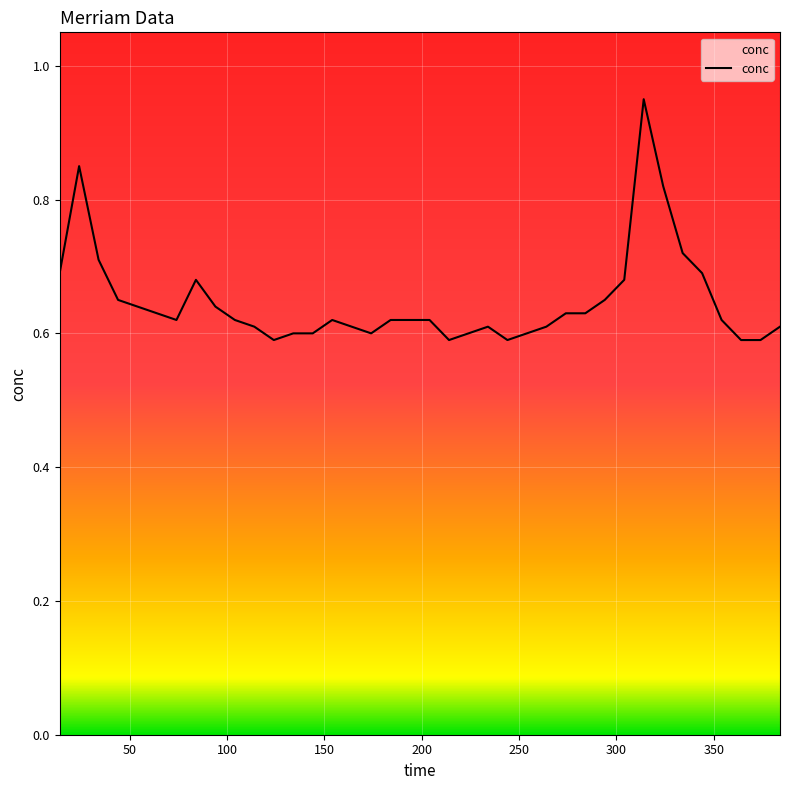

Is this an area chart (filled region under the line)?

Yes